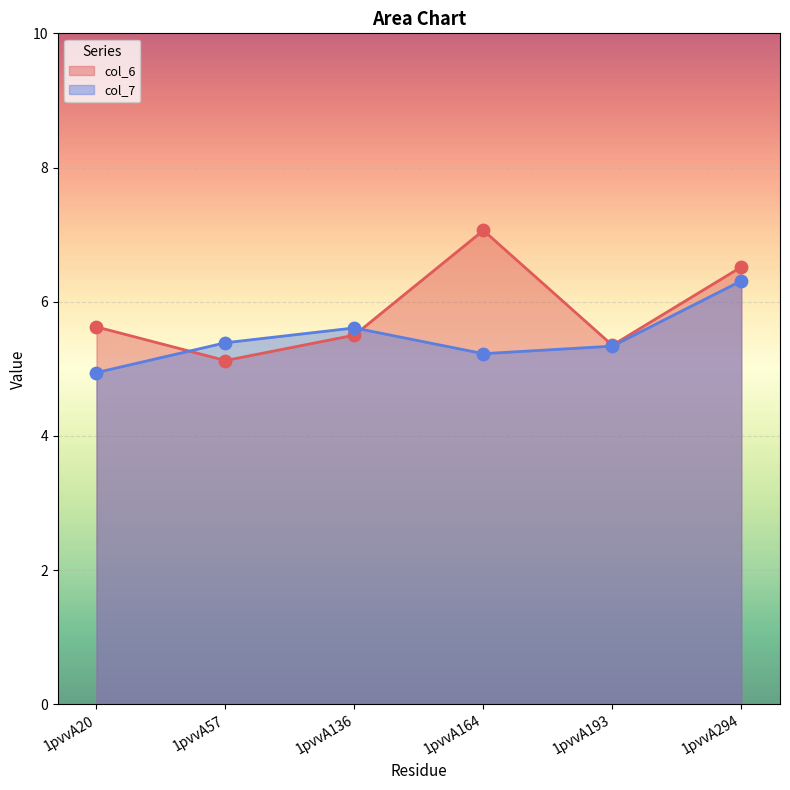

At which category is the sum across all series the highest?

1pvvA294